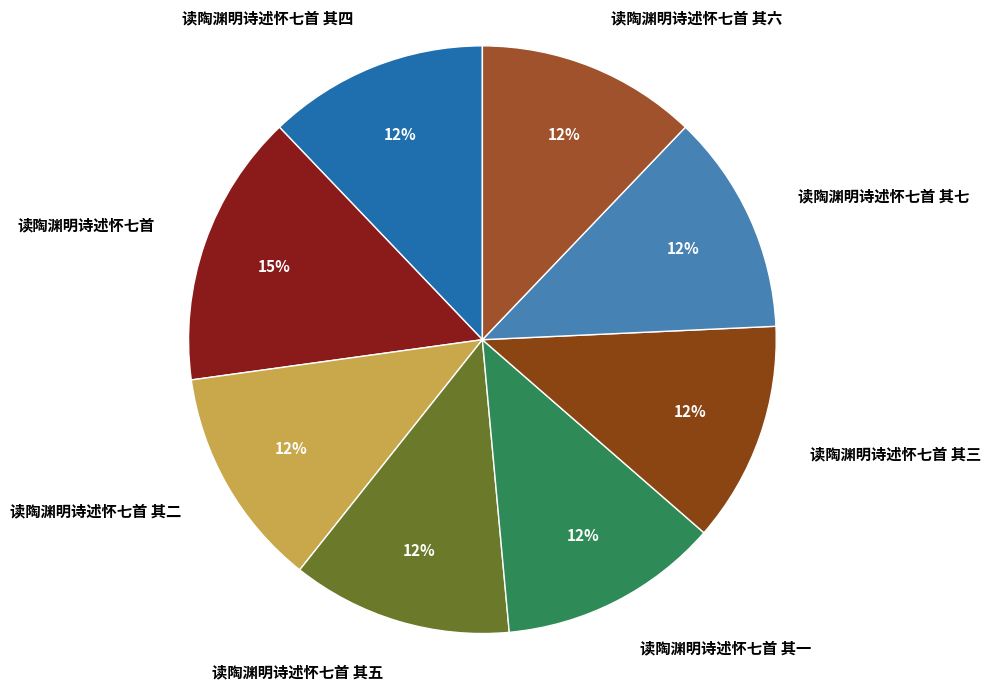

Approximately how many times larger is the value at 读陶渊明诗述怀七首 其七 compared to 读陶渊明诗述怀七首 其二?

1.0